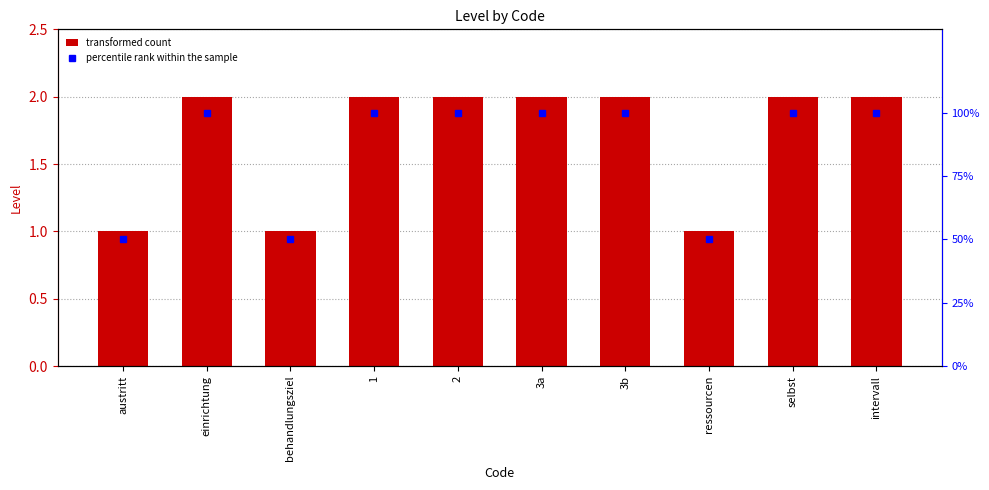

The value of percentile rank within the sample at 3a is 157. True or false?

False